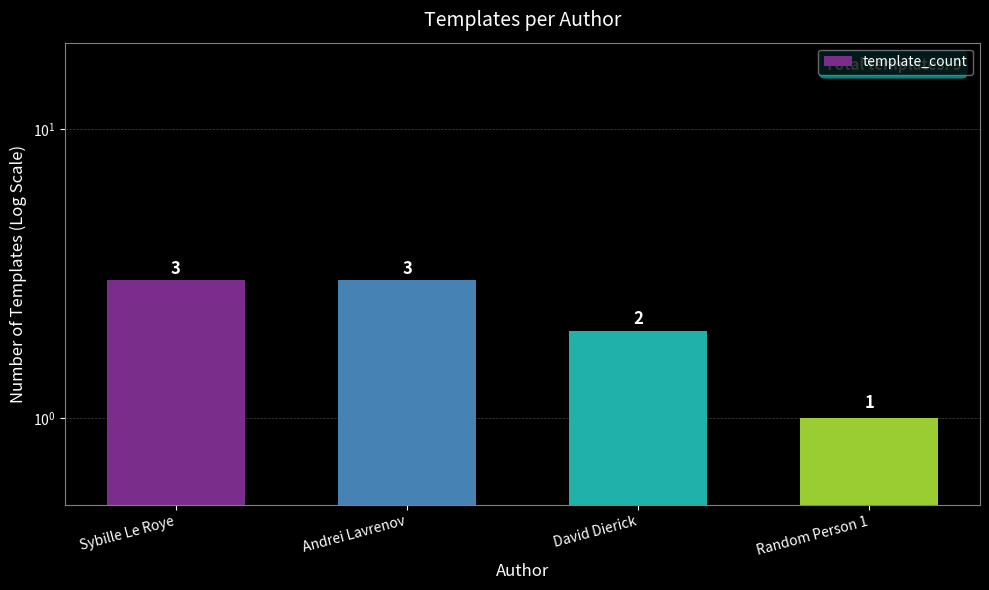

List the labels in order of value, largest first.

Sybille Le Roye, Andrei Lavrenov, David Dierick, Random Person 1